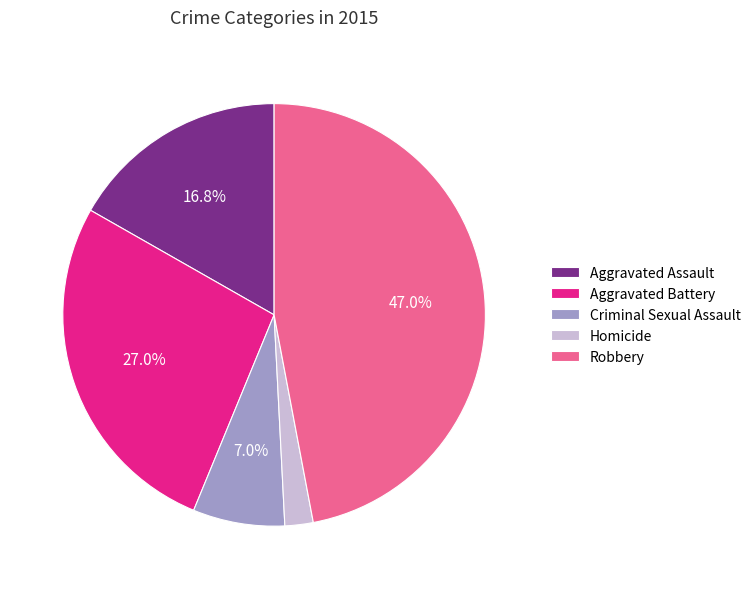

How many slices are in this pie chart?

5